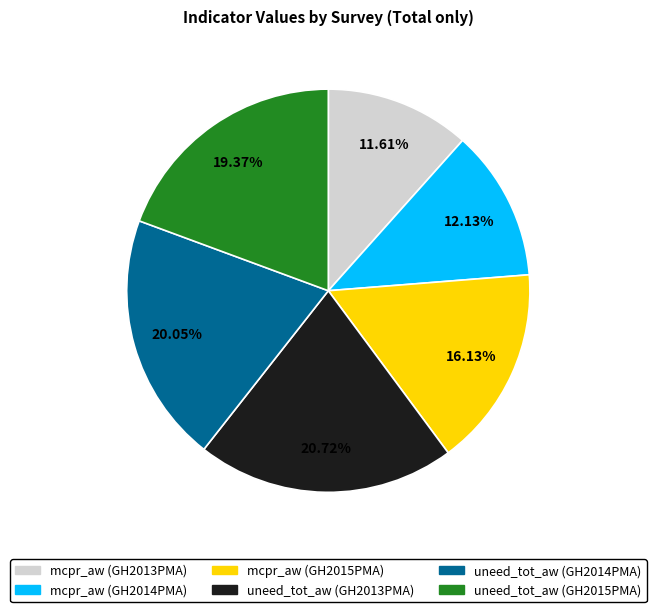

Which slice is the smallest?

mcpr_aw (GH2013PMA)